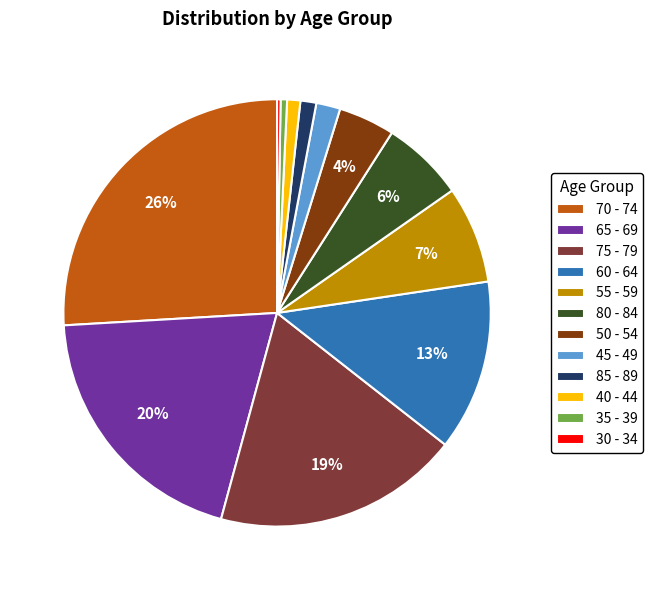

True or false: 75 - 79 accounts for 19% of the total.

True